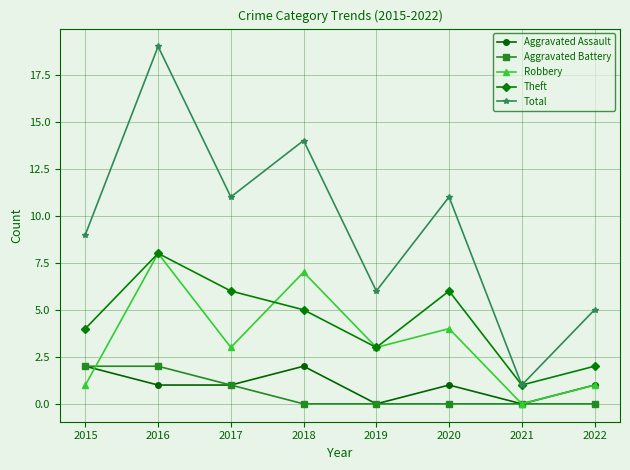

Where is the first local maximum for Total?

2016